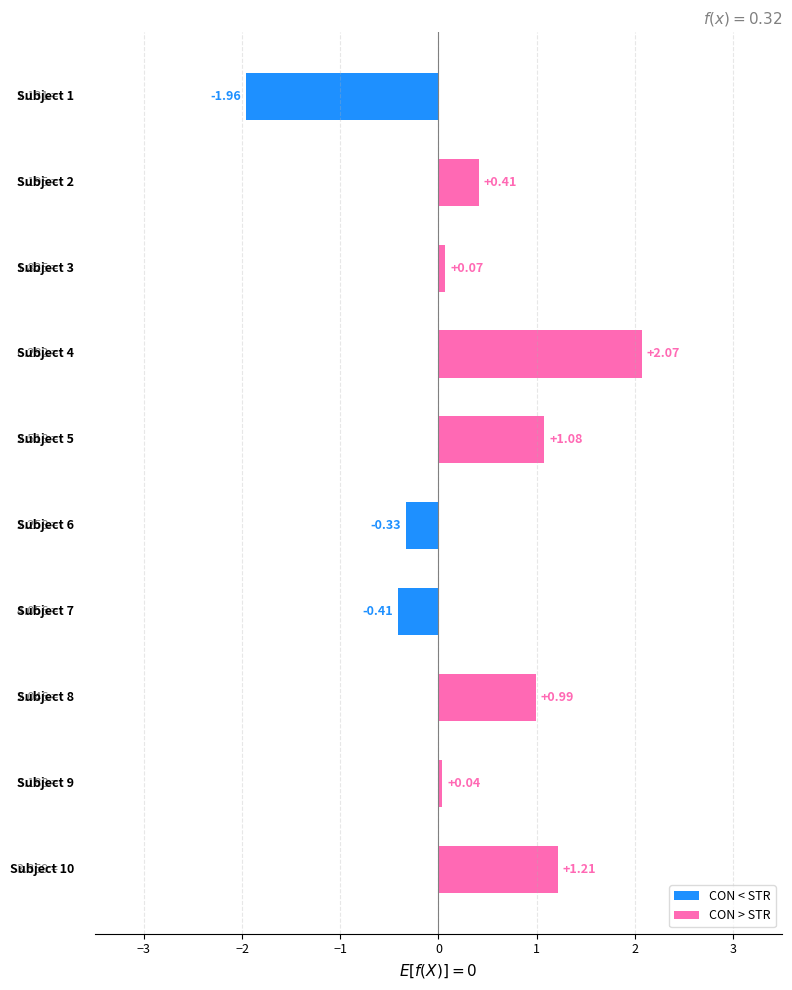

What is the difference between the maximum and second lowest values?

2.5